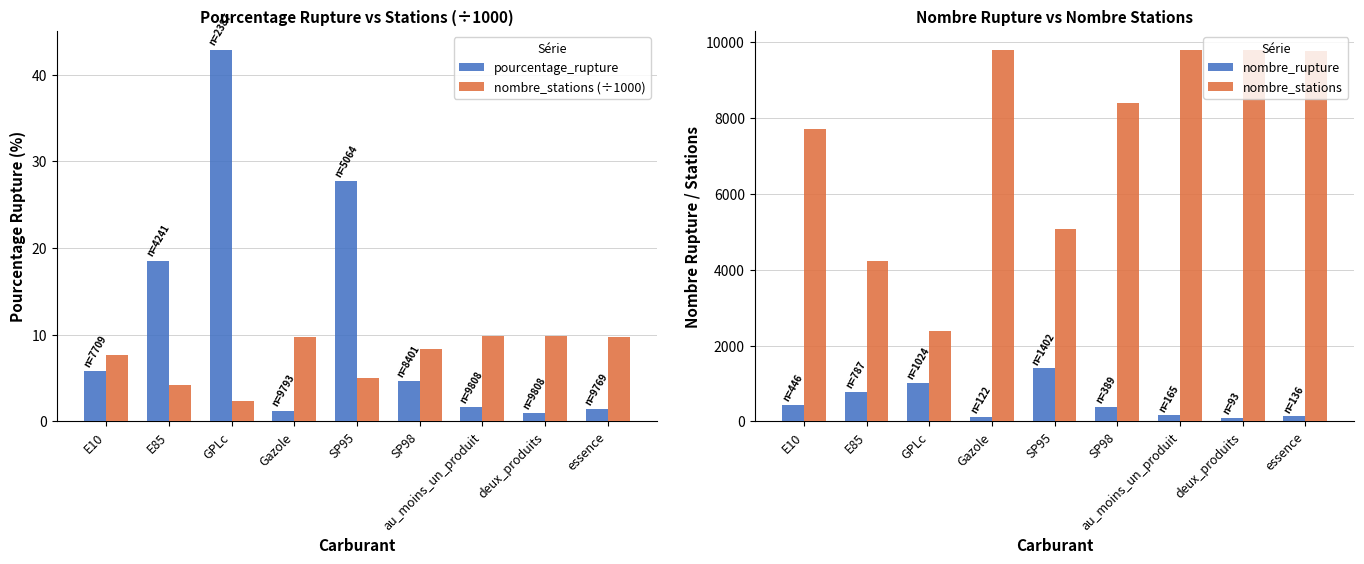

Does the chart contain stacked bars?

No